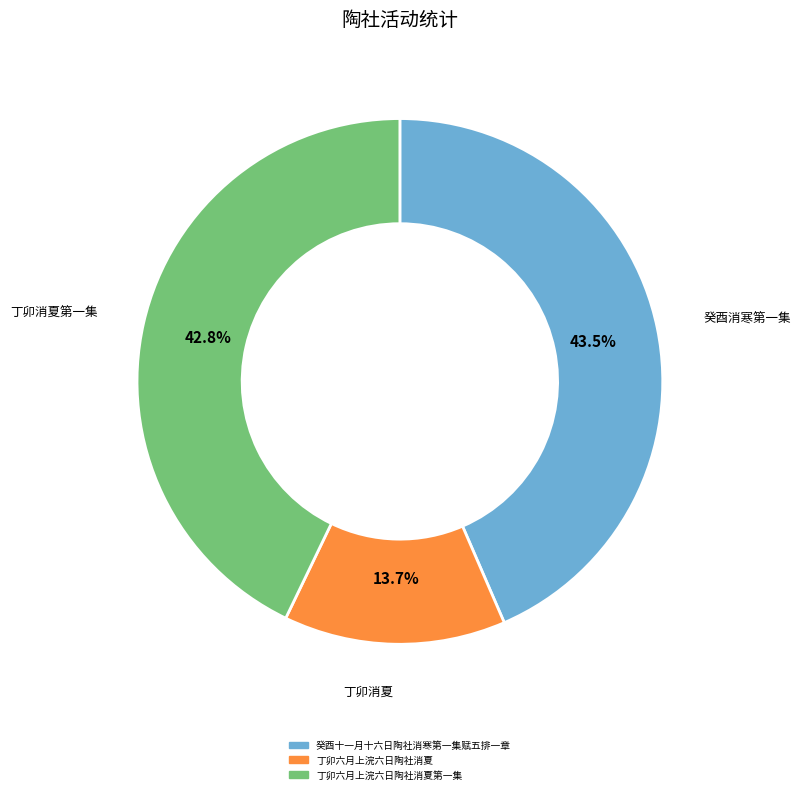

Is there any slice that represents more than half of the pie?

No